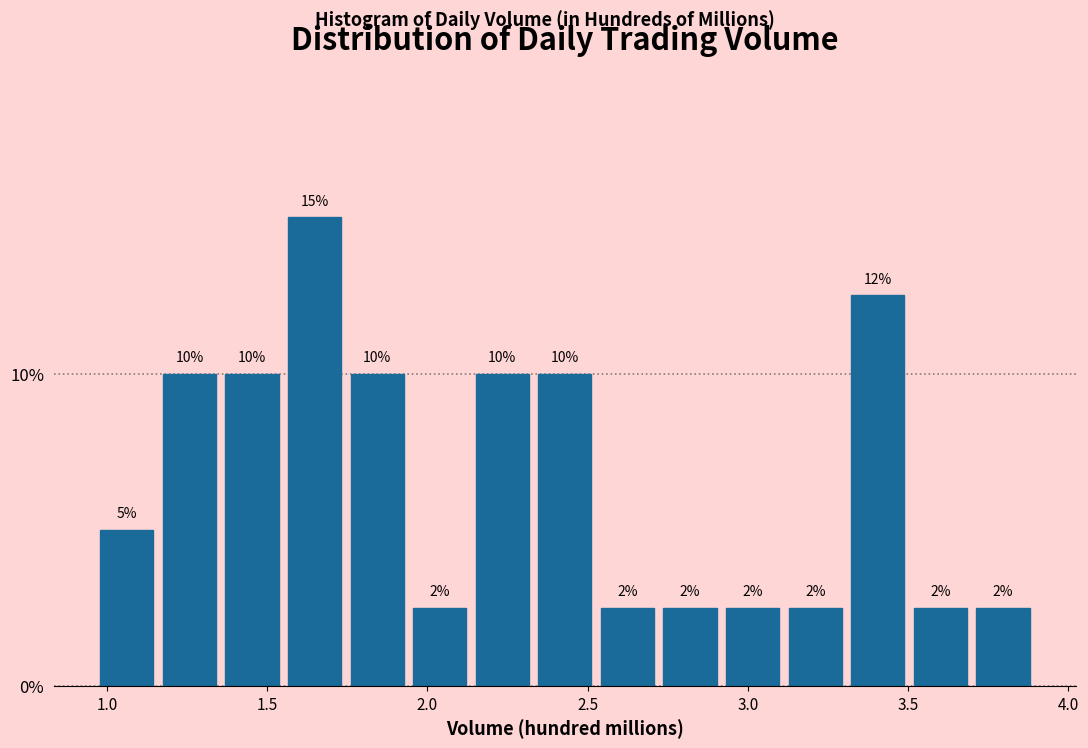

Around what value on the x-axis is the tallest bar? Give the approximate position of its centre, as read against the axis.

1.65